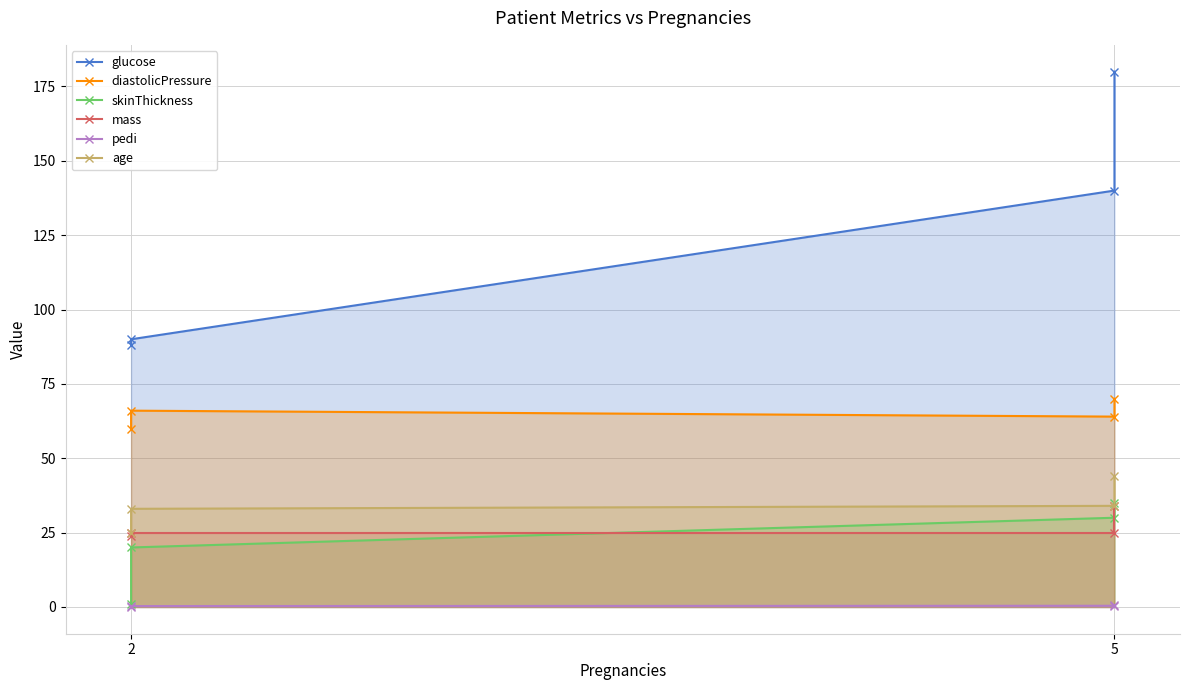

What is the sum of the diastolicPressure values at 2 and 5?

124.0